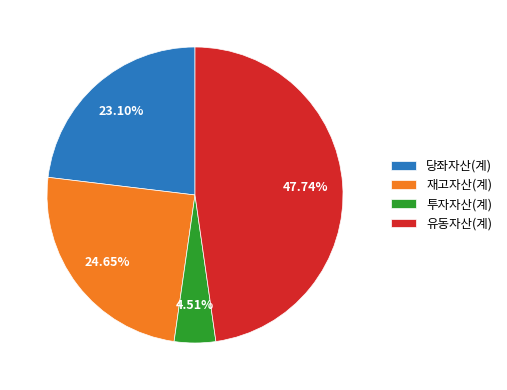

How many segments does this pie chart have?

4